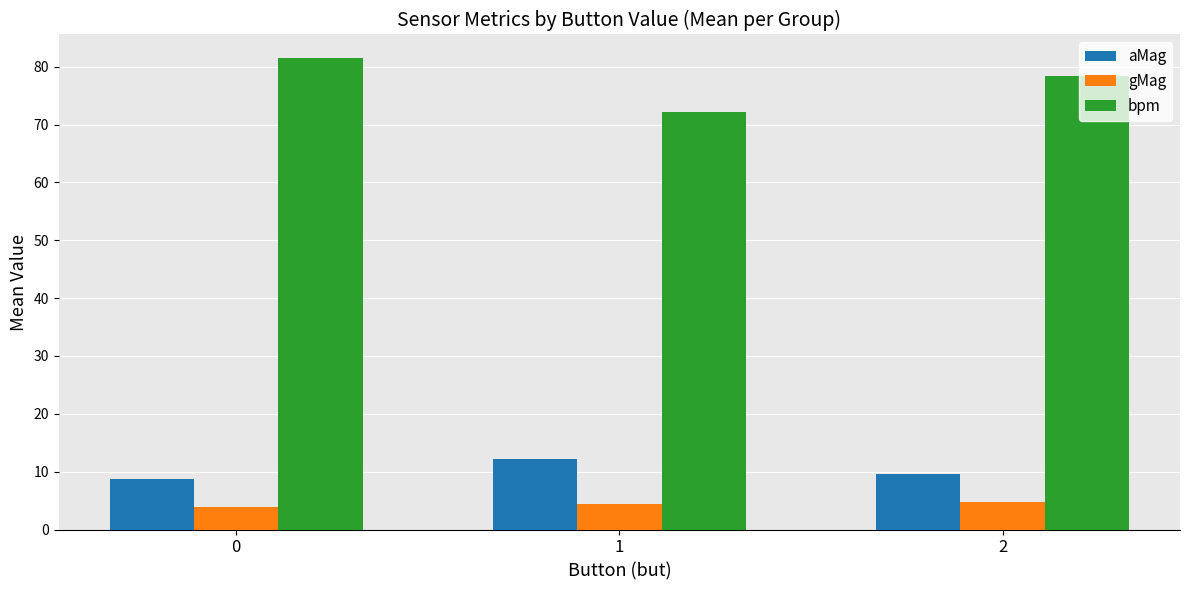

Which series has the largest range (max minus min)?

bpm